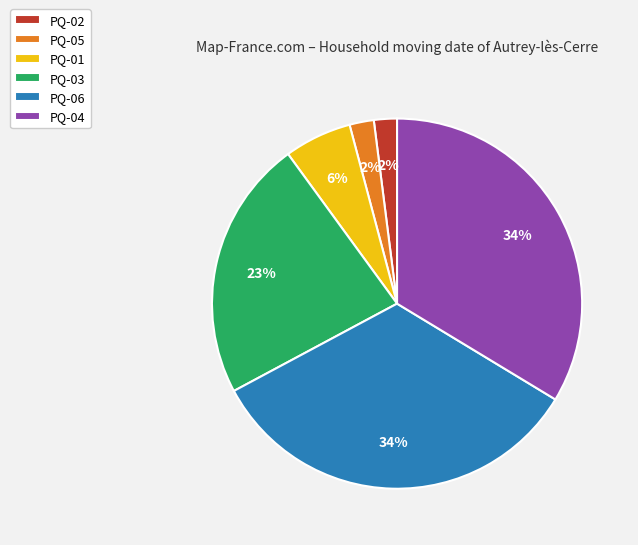

The PQ-04 slice represents 22% of the pie. True or false?

False